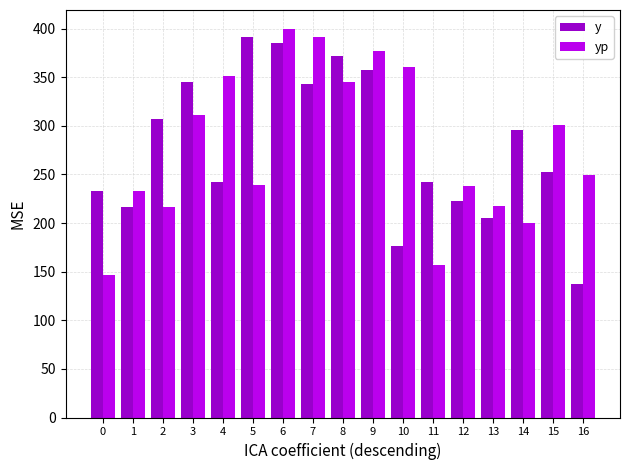

What is the difference between the highest and lowest values at 1?

16.2